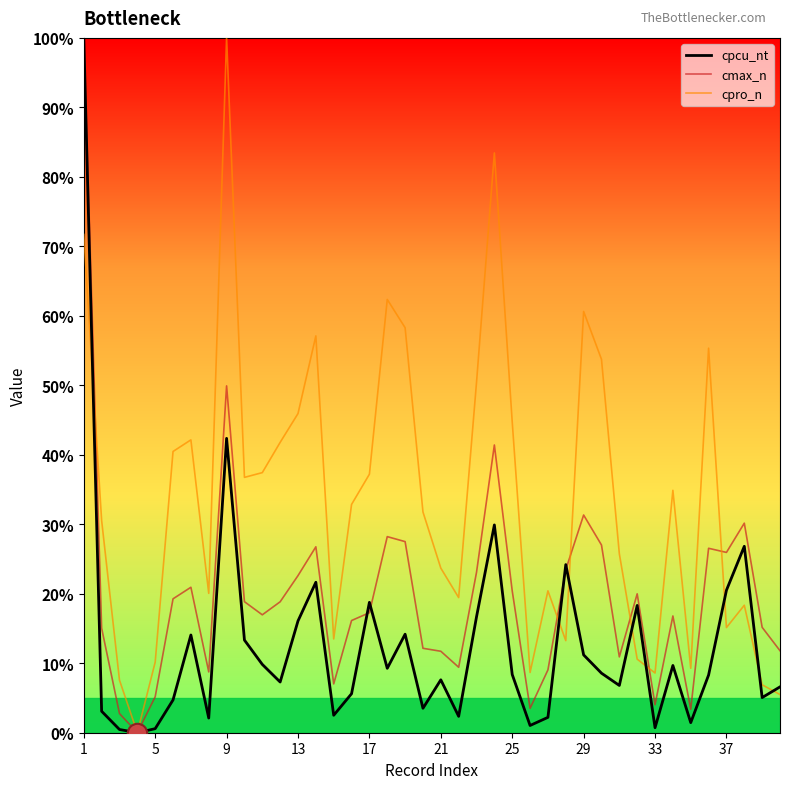

Which series has the largest total across all categories?

cpro_n